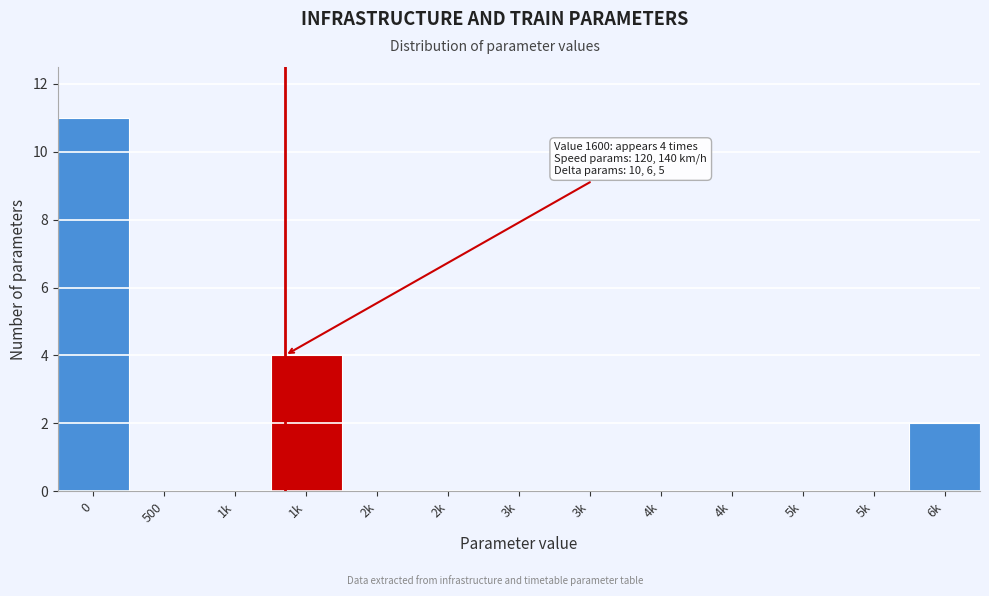

Count the number of categories in the chart.

13